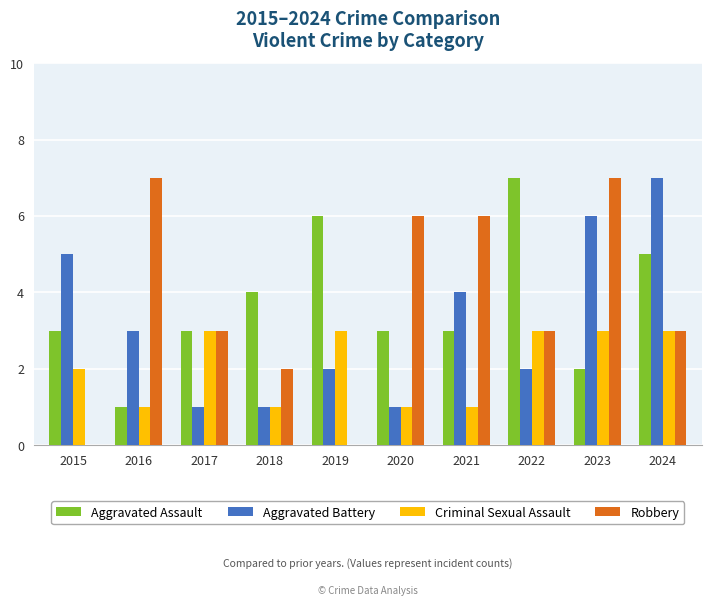

What is the spread (max minus min) of values at 2024?

4